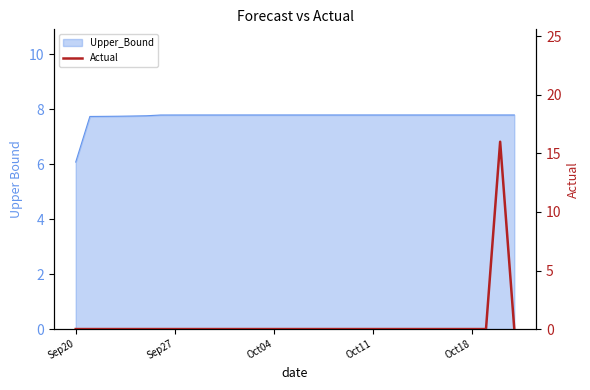

The chart shows a value of 0 at Oct18. True or false?

True